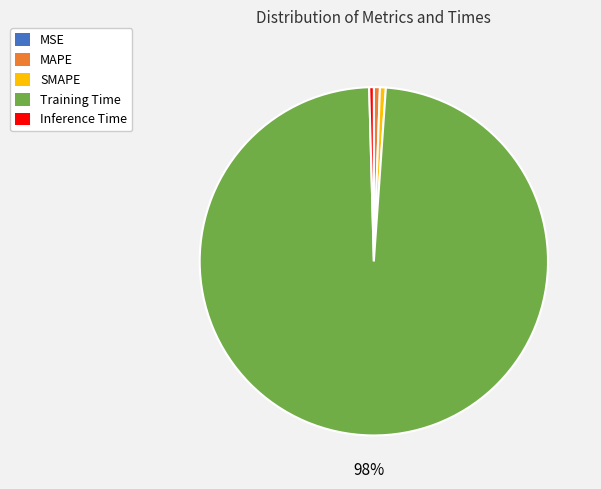

To the nearest percent, what is the average slice percentage?

20%